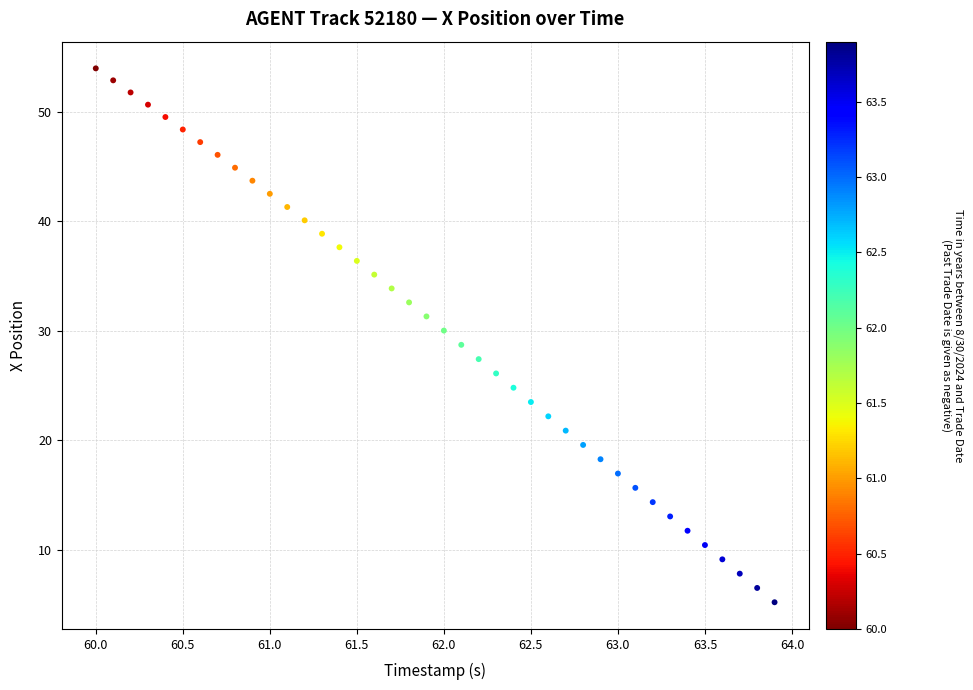

What is the range of Y values (max minus min)?

48.7